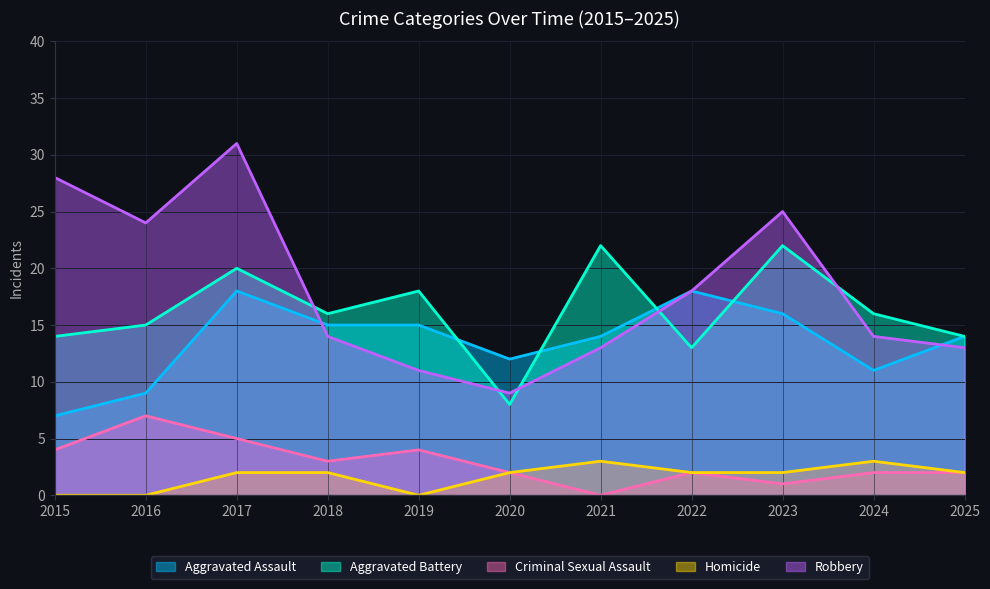

The Criminal Sexual Assault series shows 1 at 2023. True or false?

True